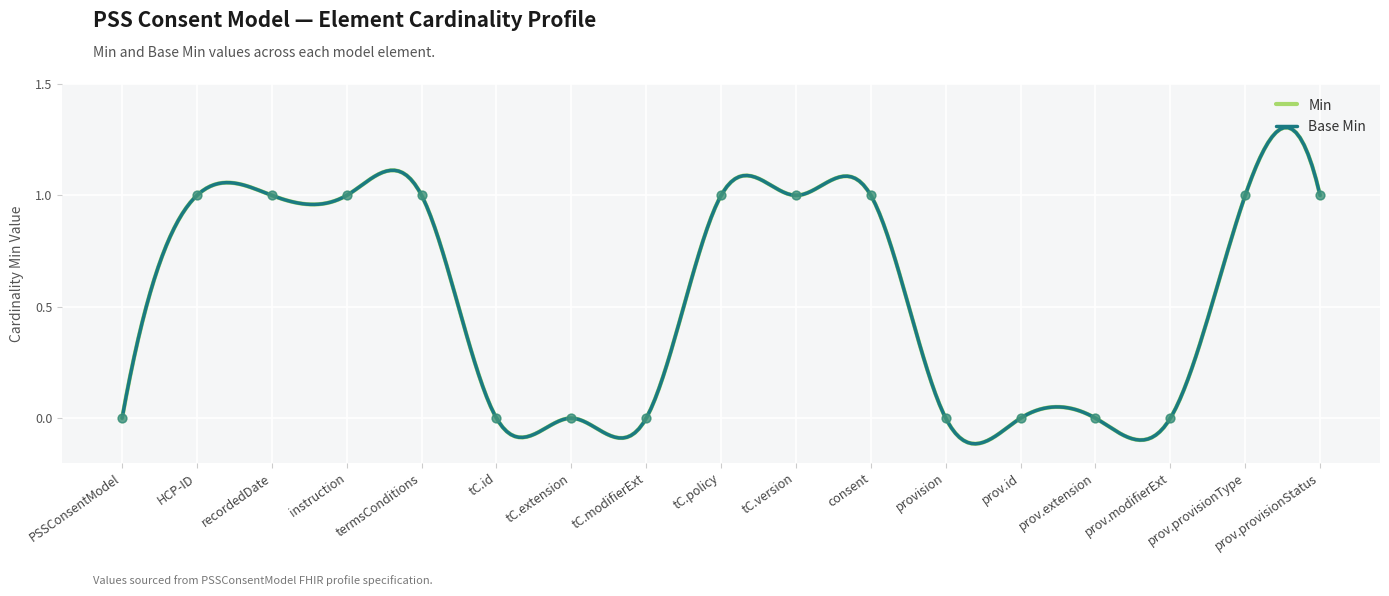

Is the value of Base Min at consent greater than the value of Min at termsConditions?

No